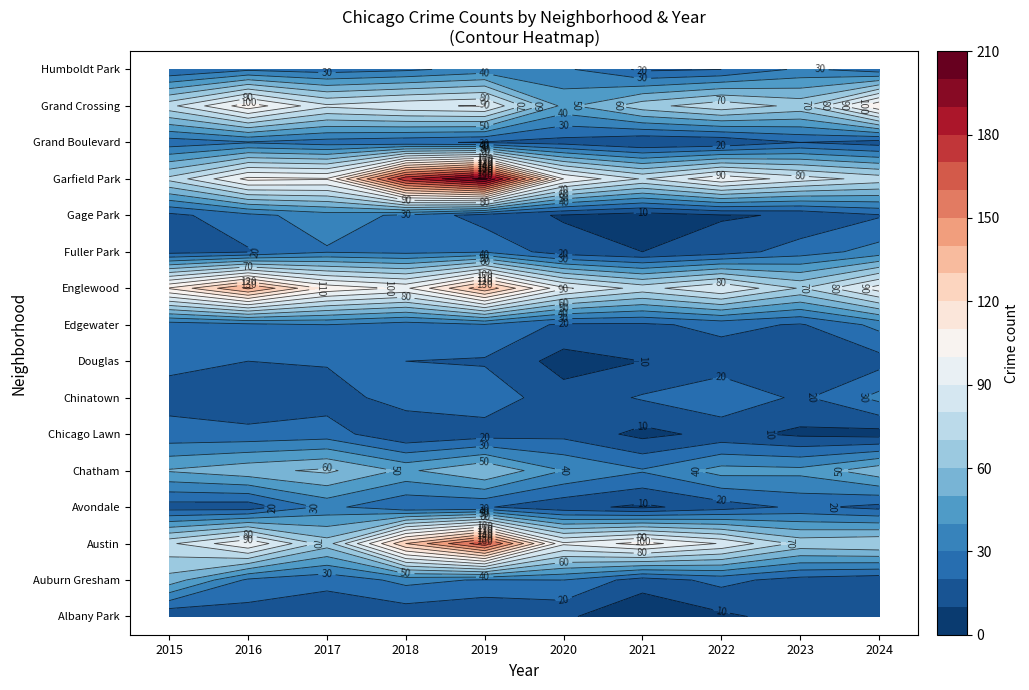

What is the greatest value displayed?

204